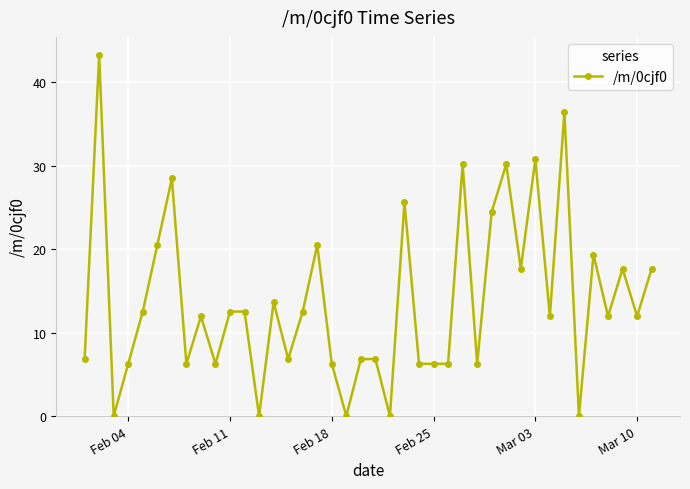

True or false: there are more than 2 points higher than both neighbors.

True